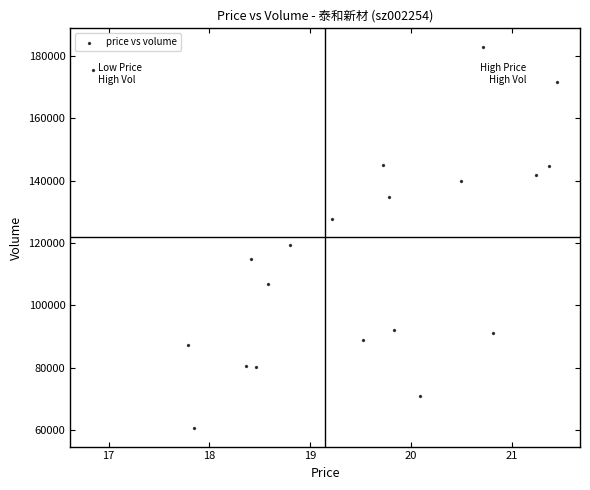

What Y value in the scatter plot is closest to 121772?

119434